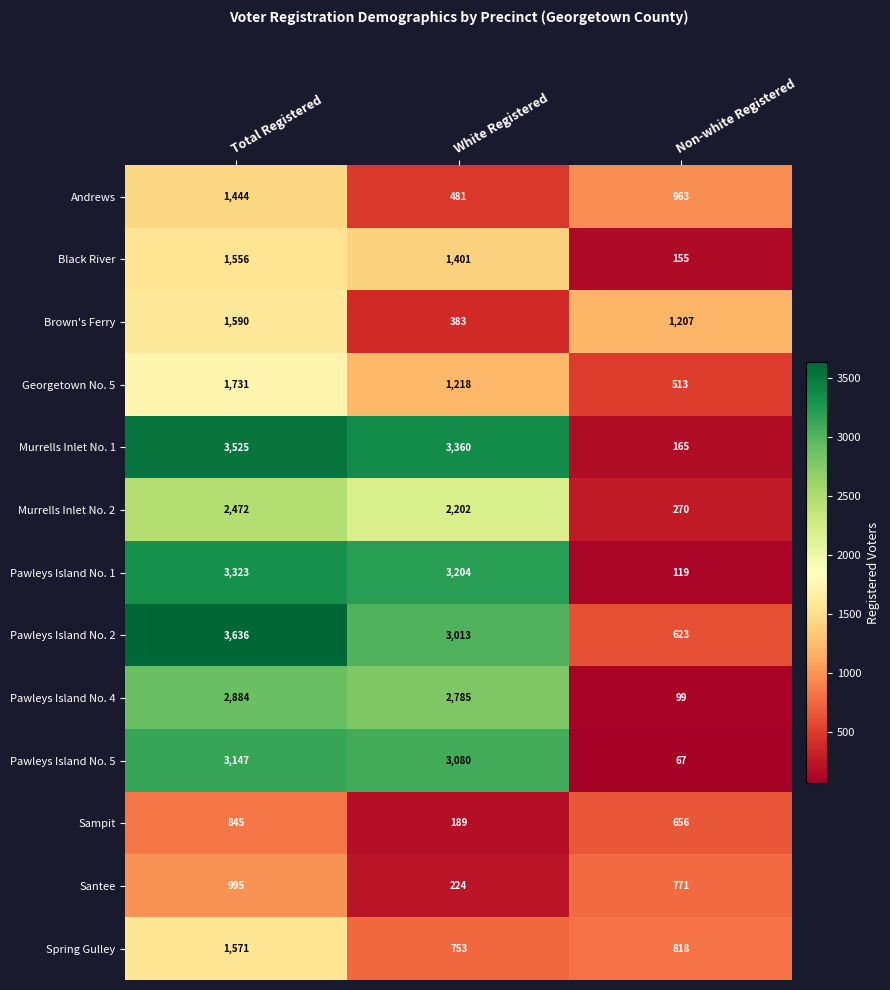

What is the total value across all series at Non-white Registered?

6426